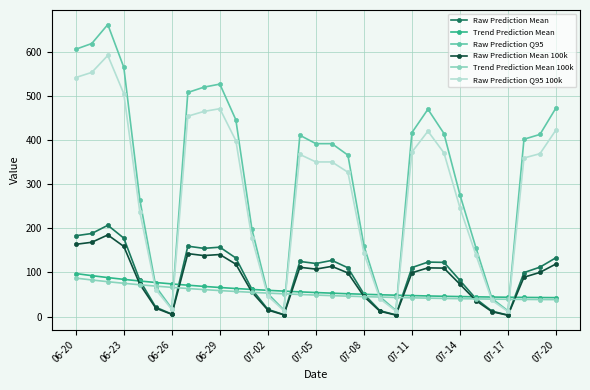

In Raw Prediction Mean 100k, how many points are lower than both neighbors (excluding endpoints)?

6